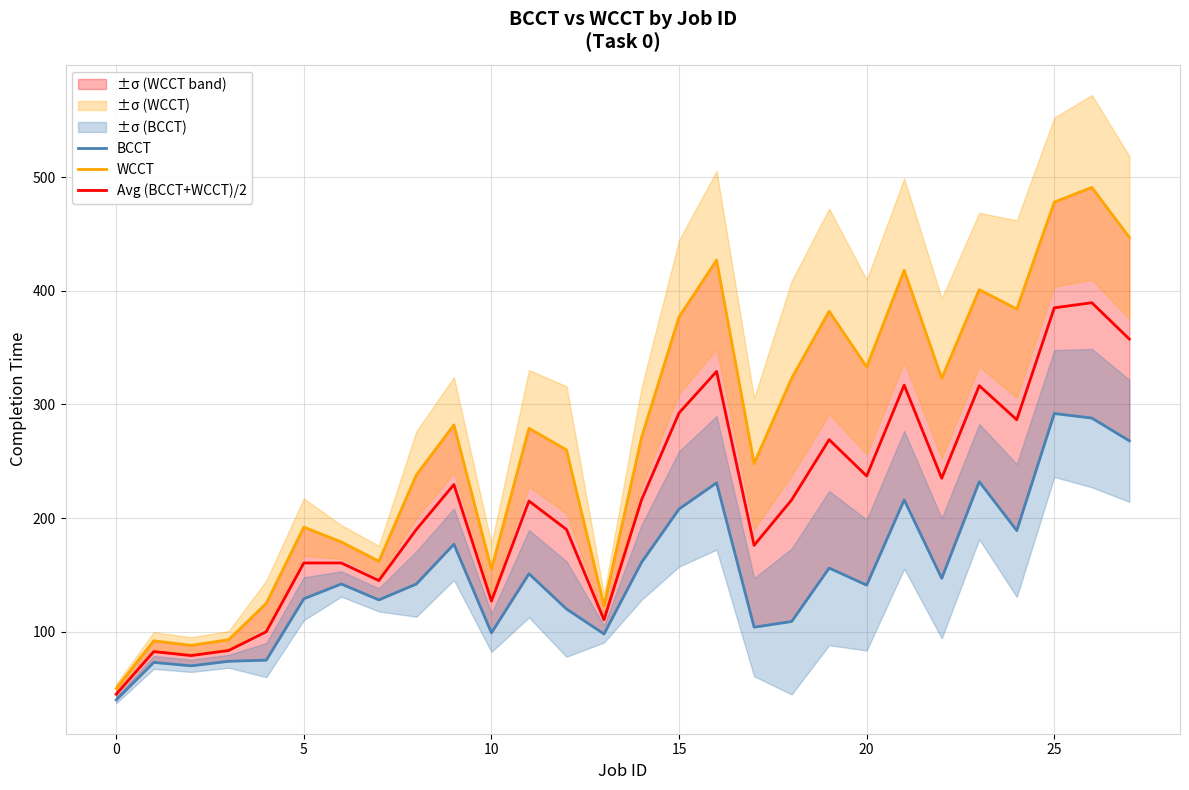

At which label is WCCT closest to 270?

14